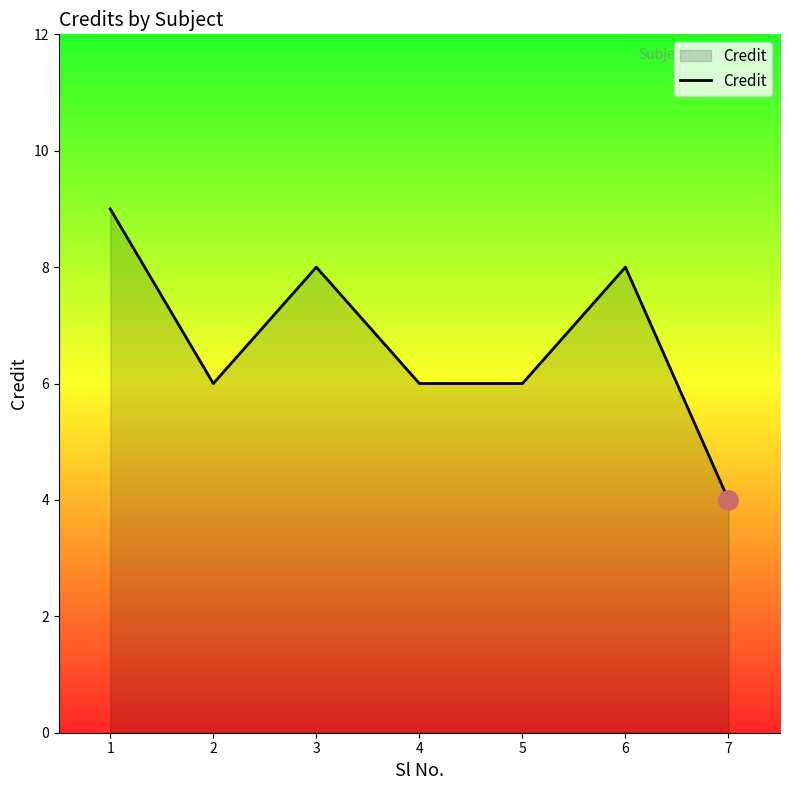

Where is the first local minimum?

2